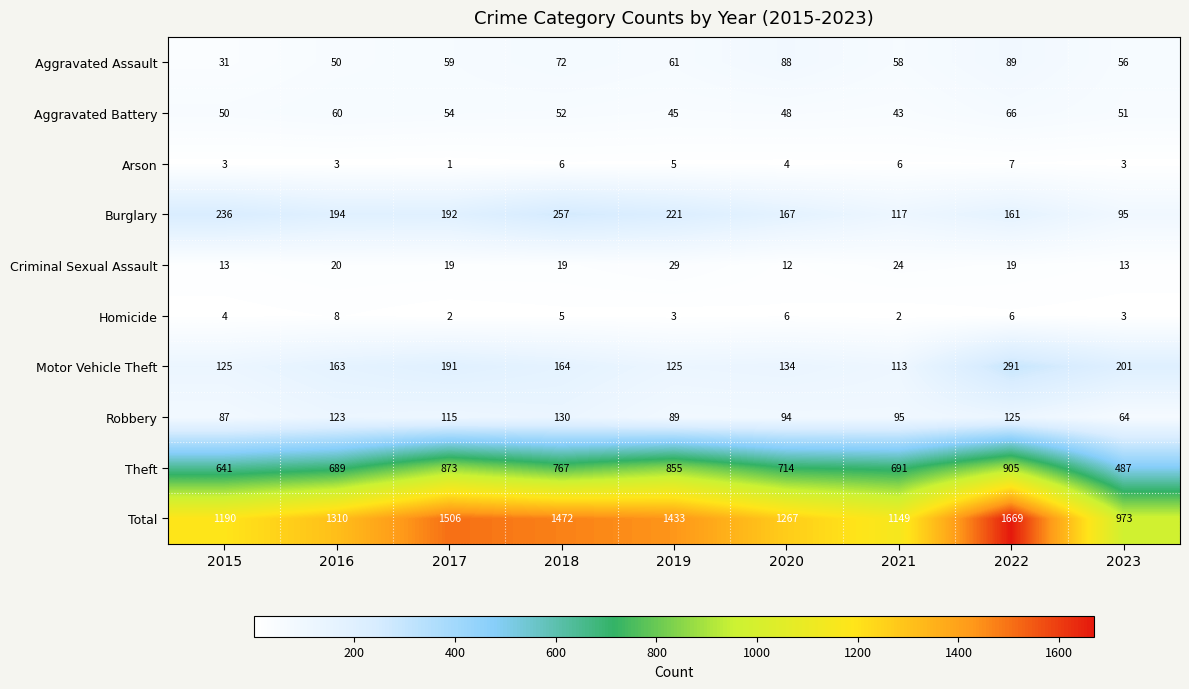

What is the highest value of the Criminal Sexual Assault series?

29